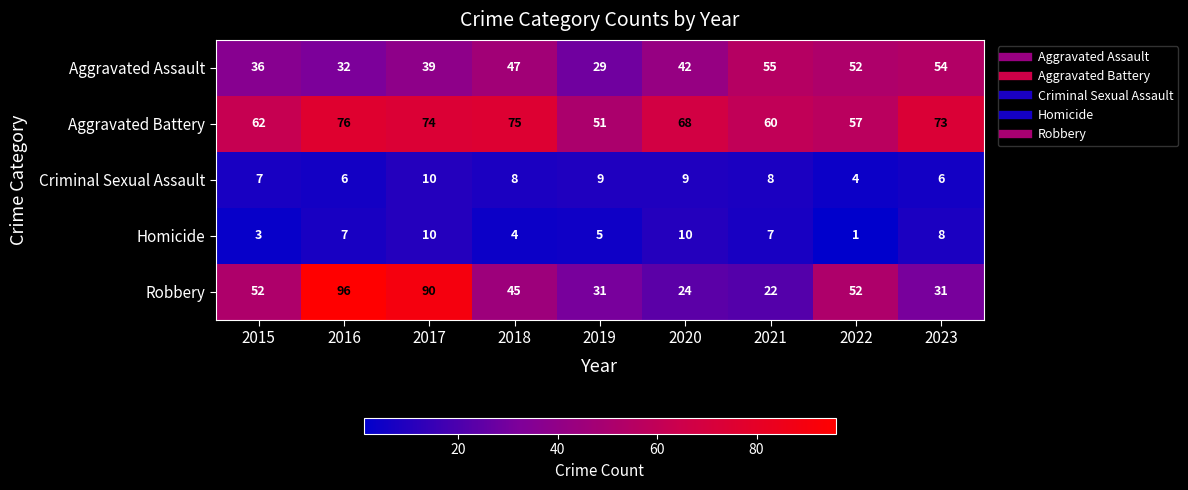

Between 2019 and 2021, which series saw the biggest shift?

Aggravated Assault